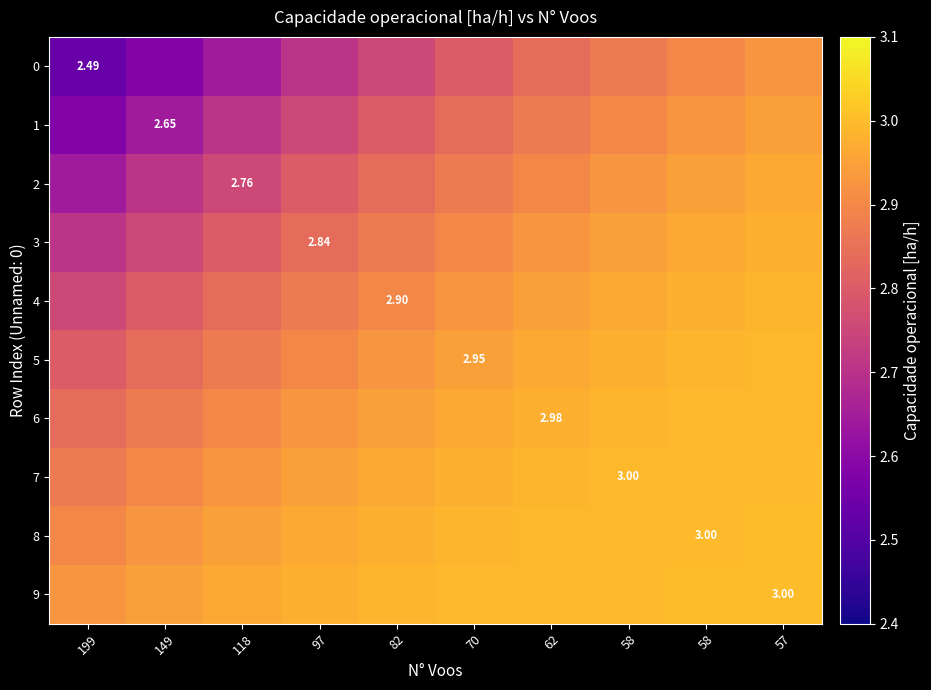

What is the difference between the highest and lowest values at 149?

0.4